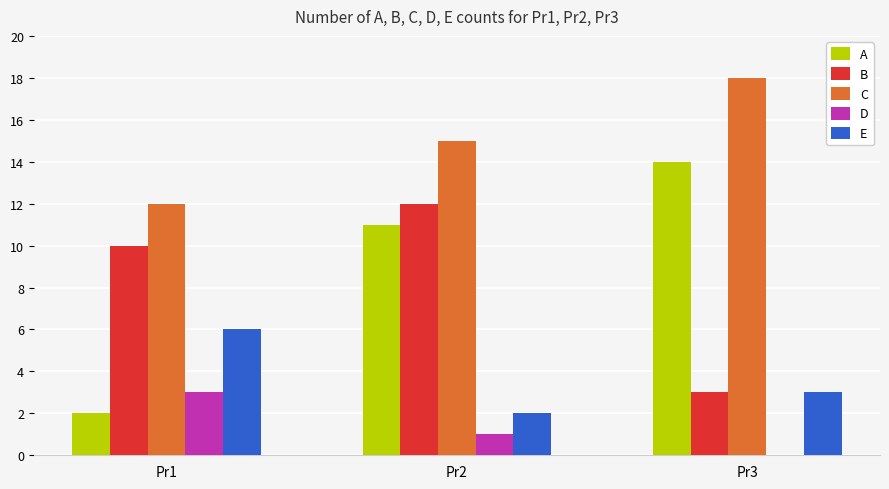

How many series are shown in this chart?

5